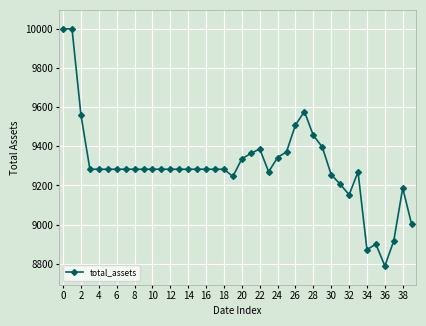

What is the maximum value shown in the chart?

10000.0